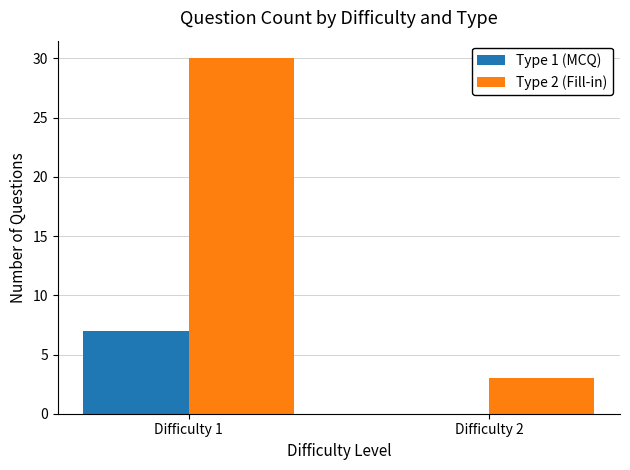

Is it true that Type 1 (MCQ) equals -5 at Difficulty 2?

False